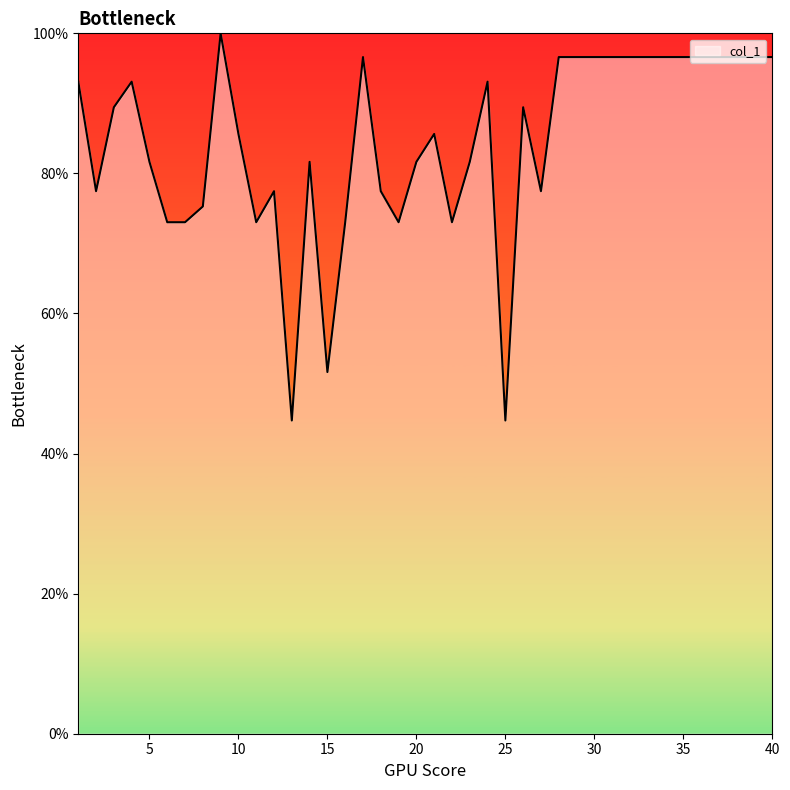

What is the smallest value displayed?

44.7